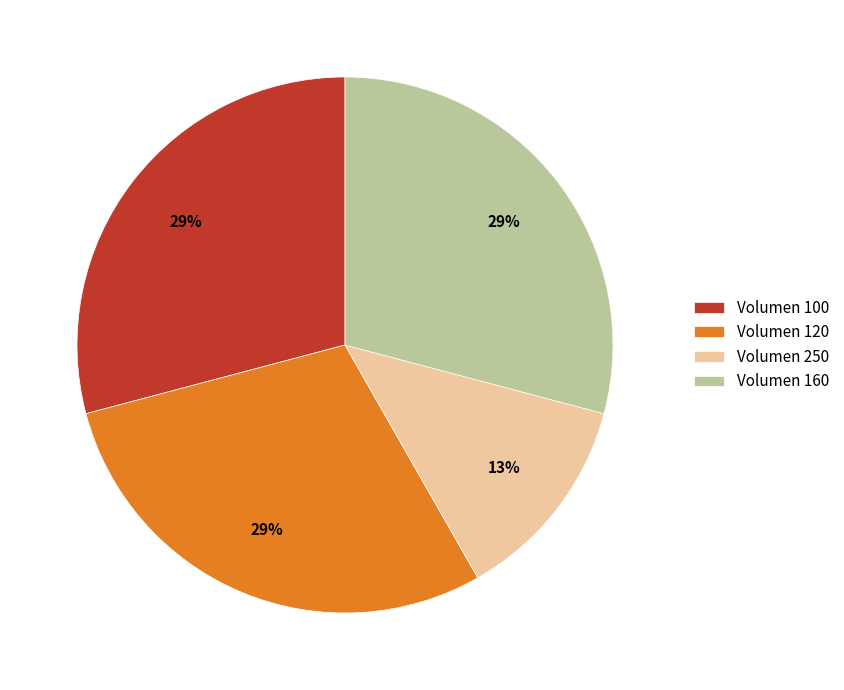

Combined, do Volumen 160 and Volumen 100 account for over 50%?

Yes